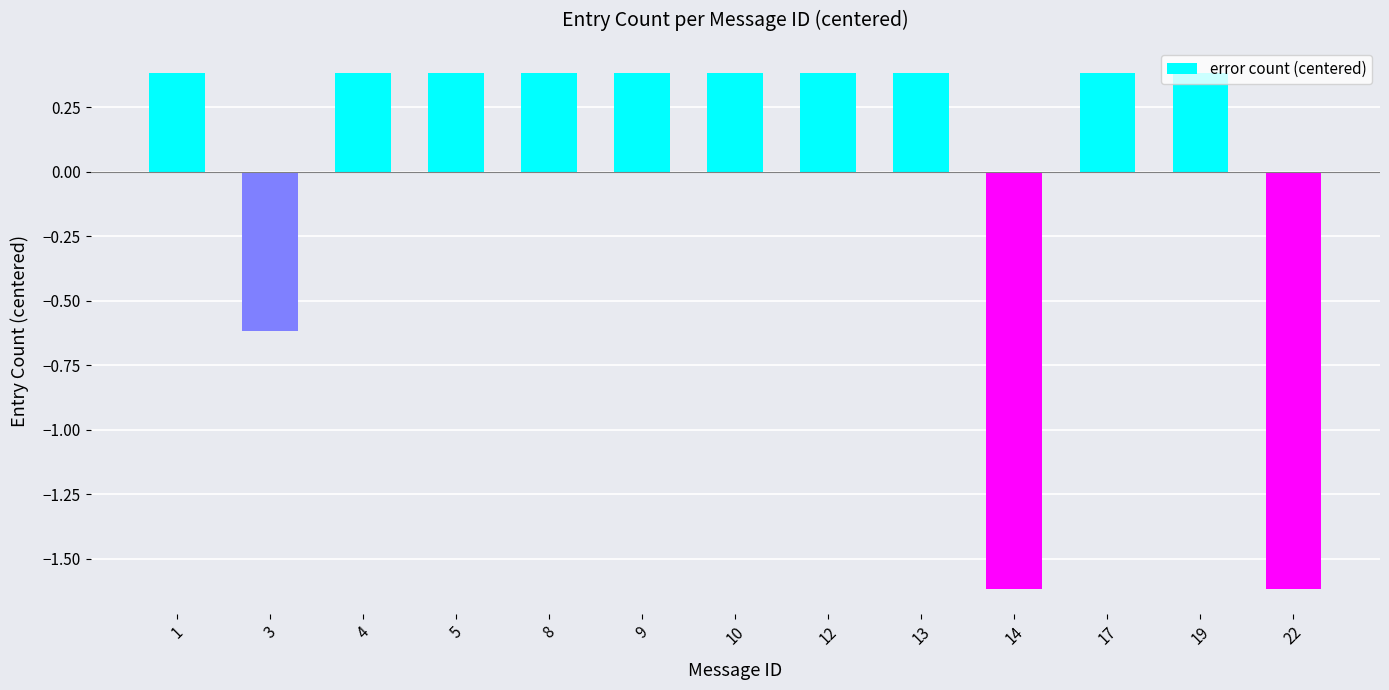

At which label does the data first exceed 0?

1